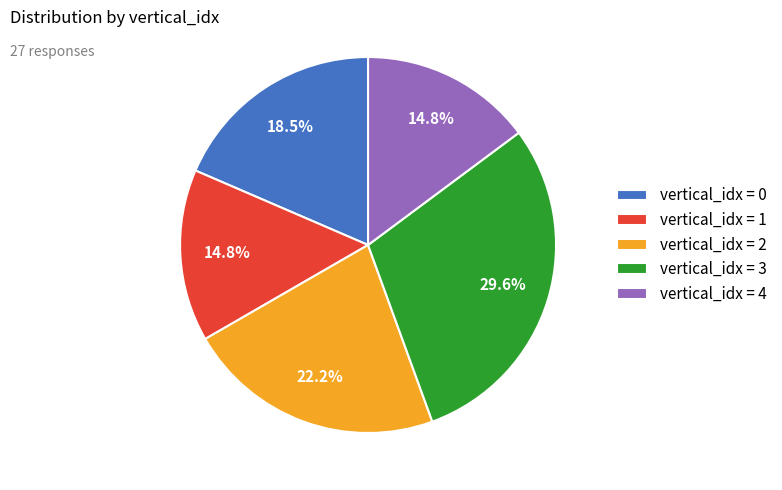

Which slice is the largest?

vertical_idx = 3